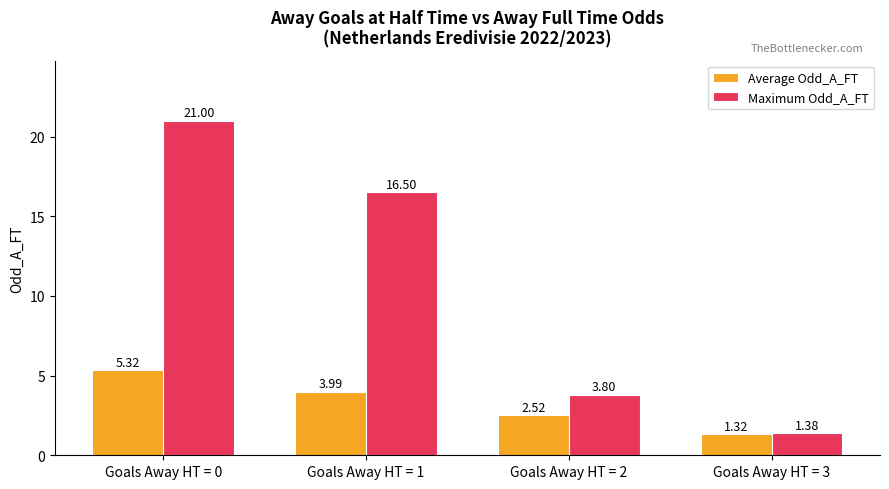

What is the difference between the highest and lowest values at Goals Away HT = 3?

0.1